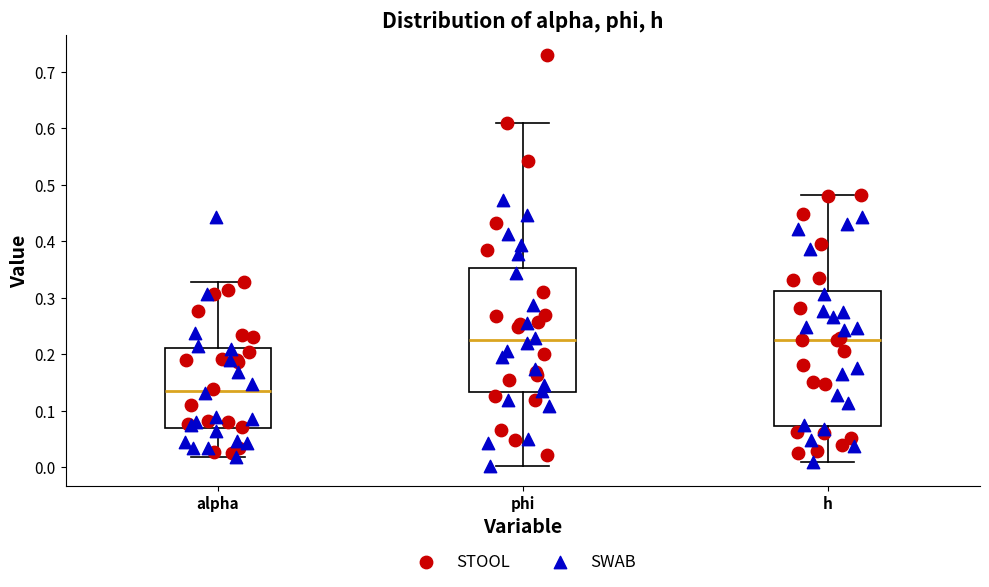

Which box is the tallest, from its lower edge to its upper edge?

h